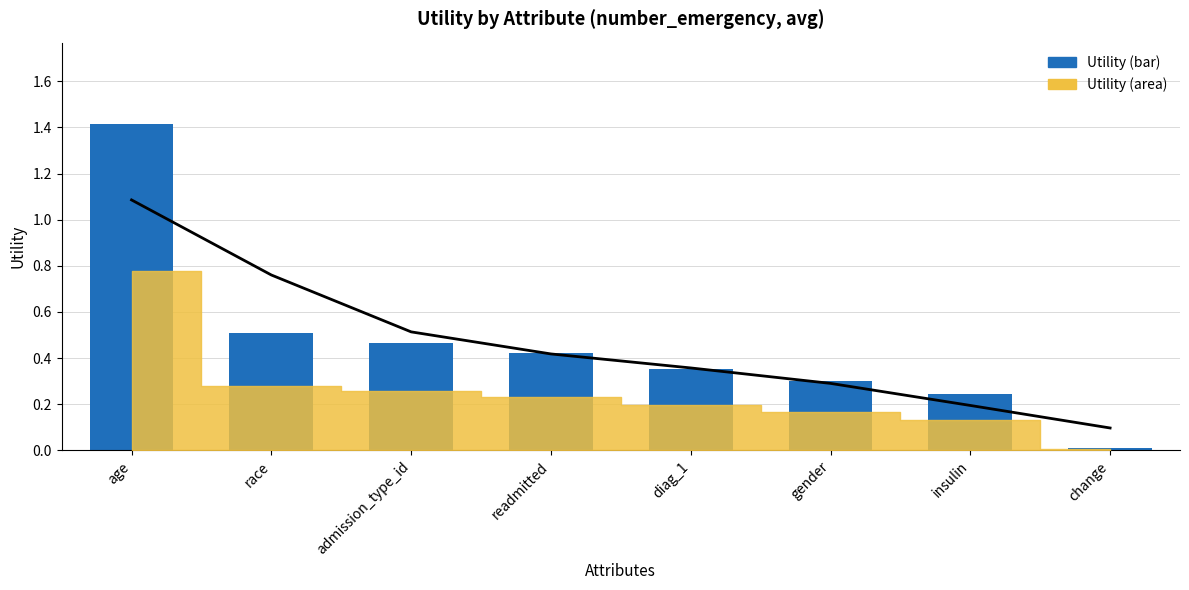

What is the difference between the Trend values at admission_type_id and readmitted?

0.1